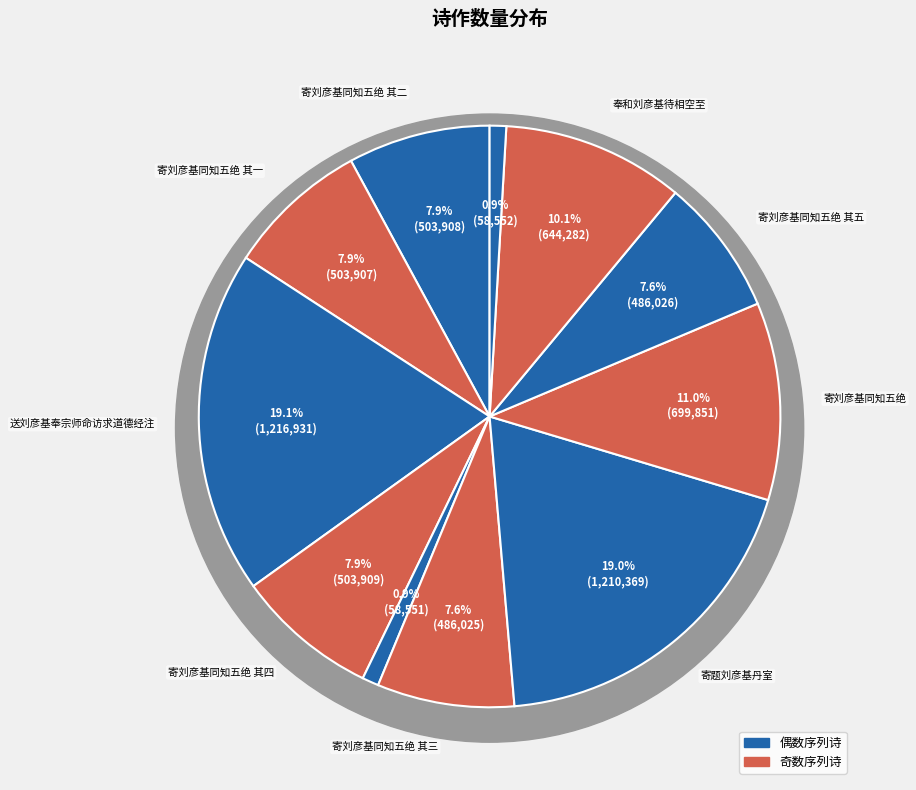

What percentage is the 寄刘彦基同知五绝 其三 slice, to the nearest percent?

8%